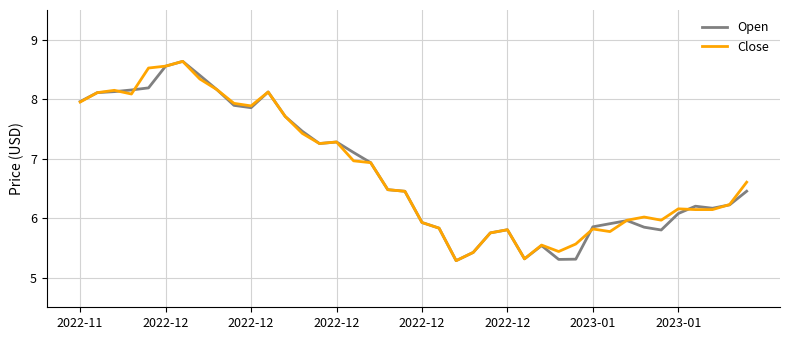

What is the smallest value displayed?

5.3